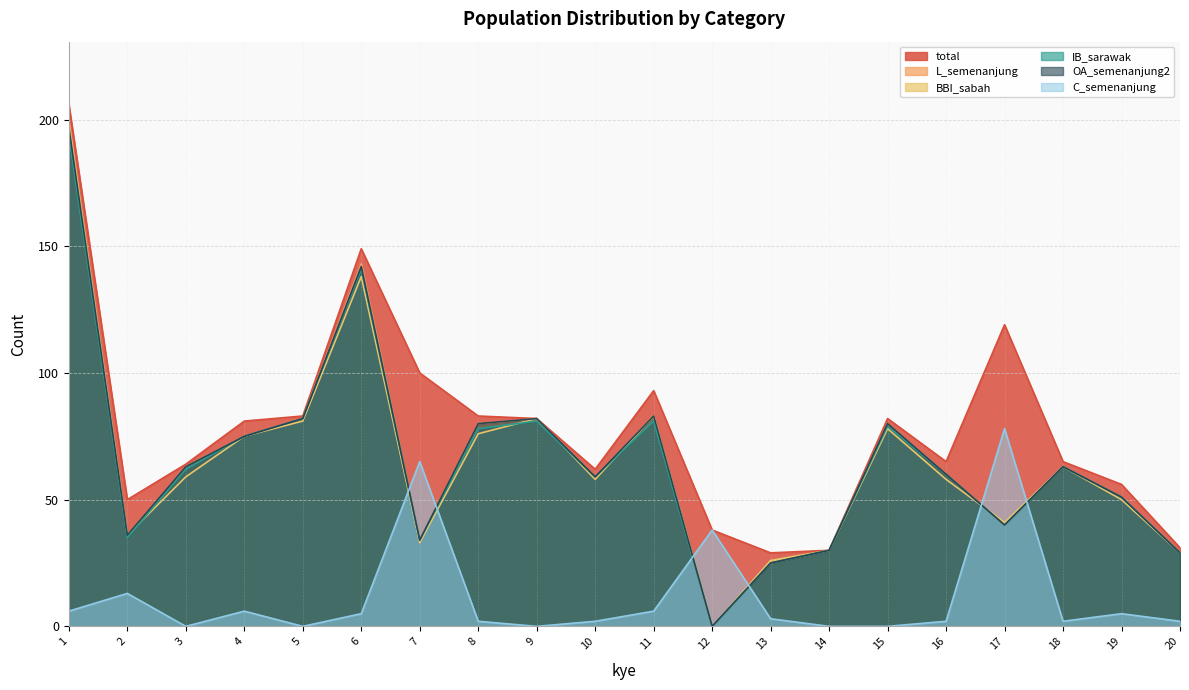

Read the OA_semenanjung2 value at 18.

63